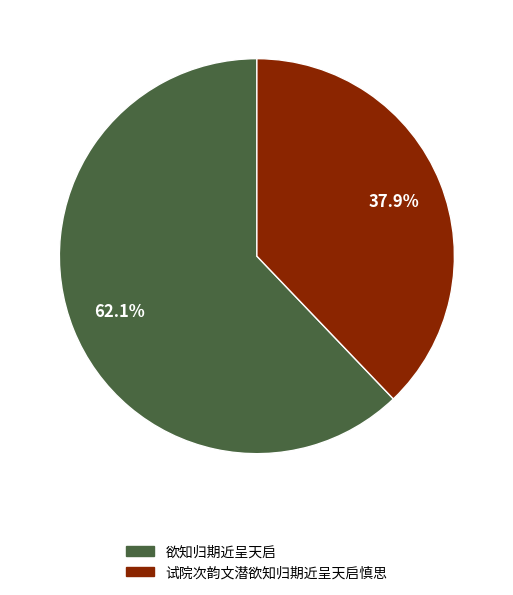

Is there a majority slice in this chart?

Yes